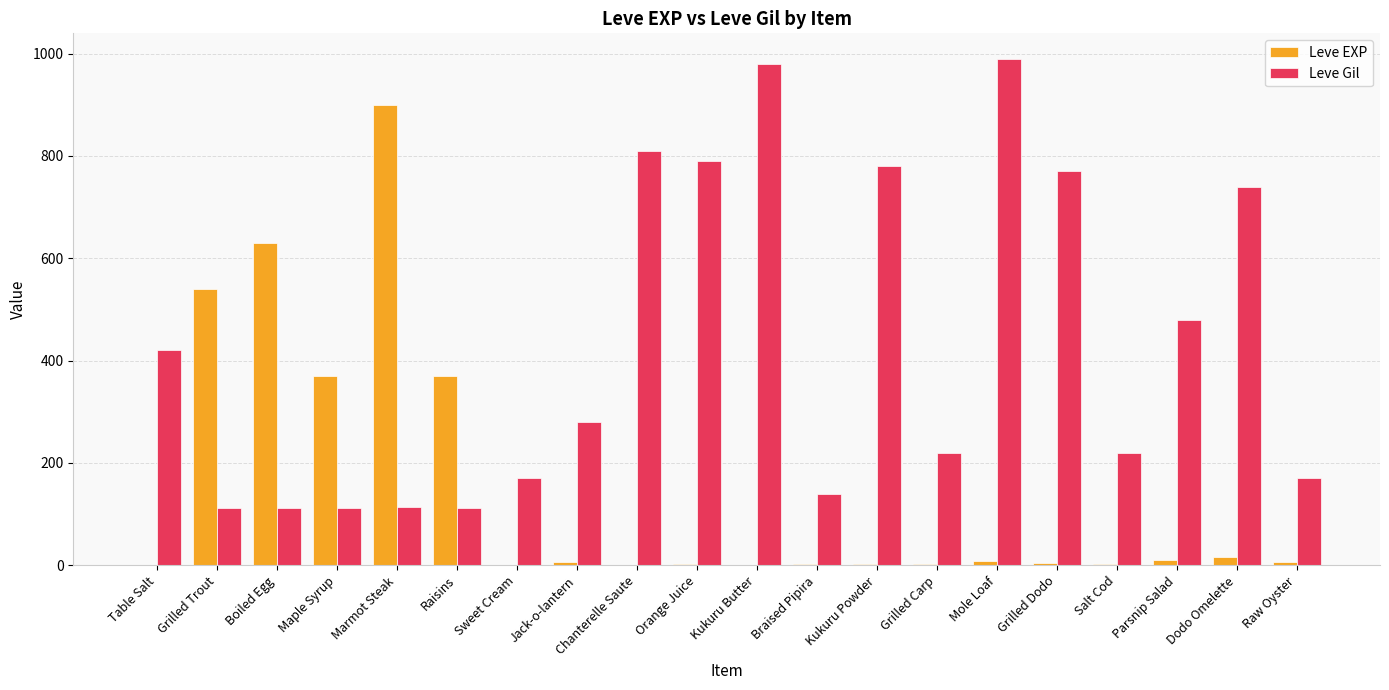

What is the sum of all Leve EXP values?

2881